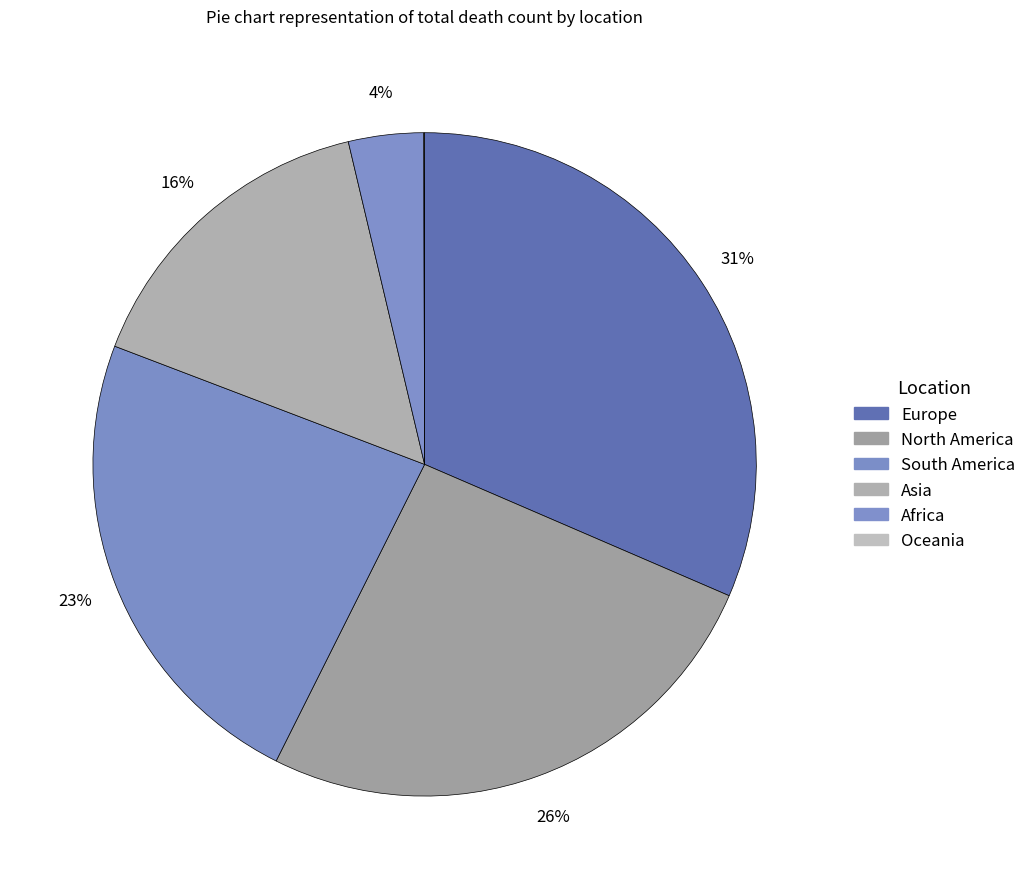

Approximately how many times larger is the value at South America compared to Europe?

0.7